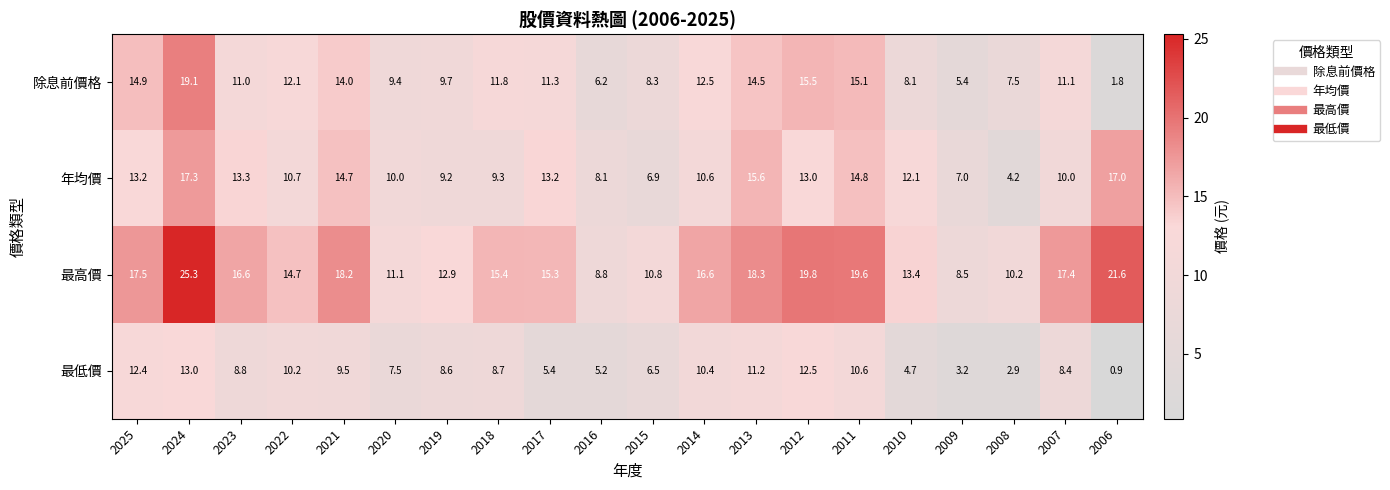

What is the greatest value displayed?

25.3